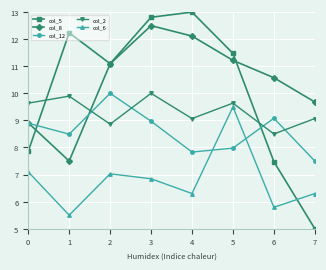

Is this an area chart (filled region under the line)?

No